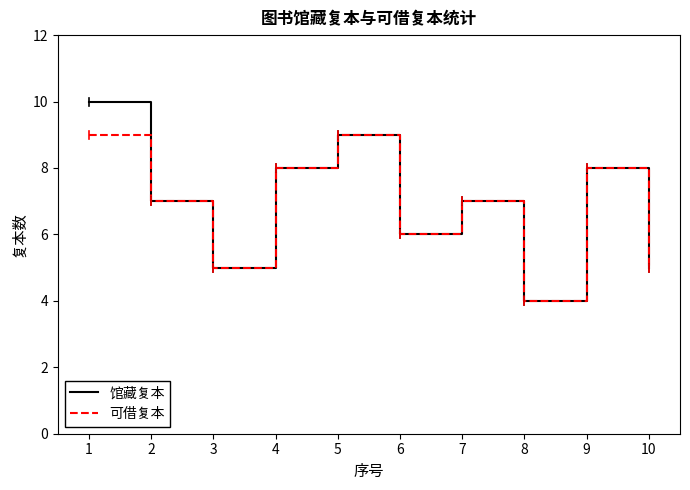

What value does the 可借复本 series have at 10?

5